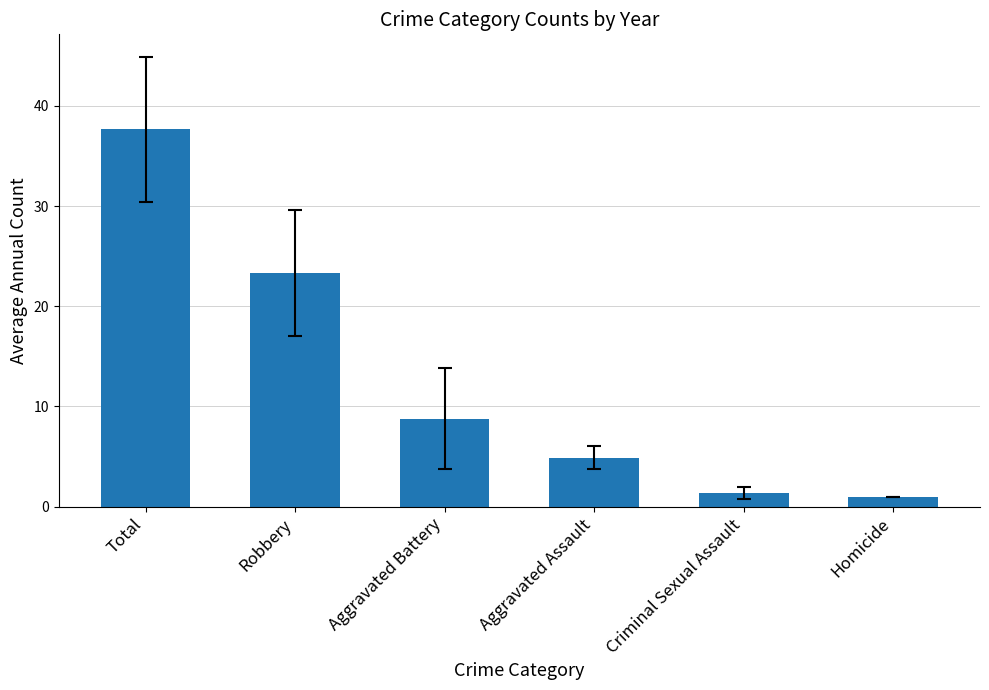

What is the sum of the values at Aggravated Battery and Criminal Sexual Assault?

10.1